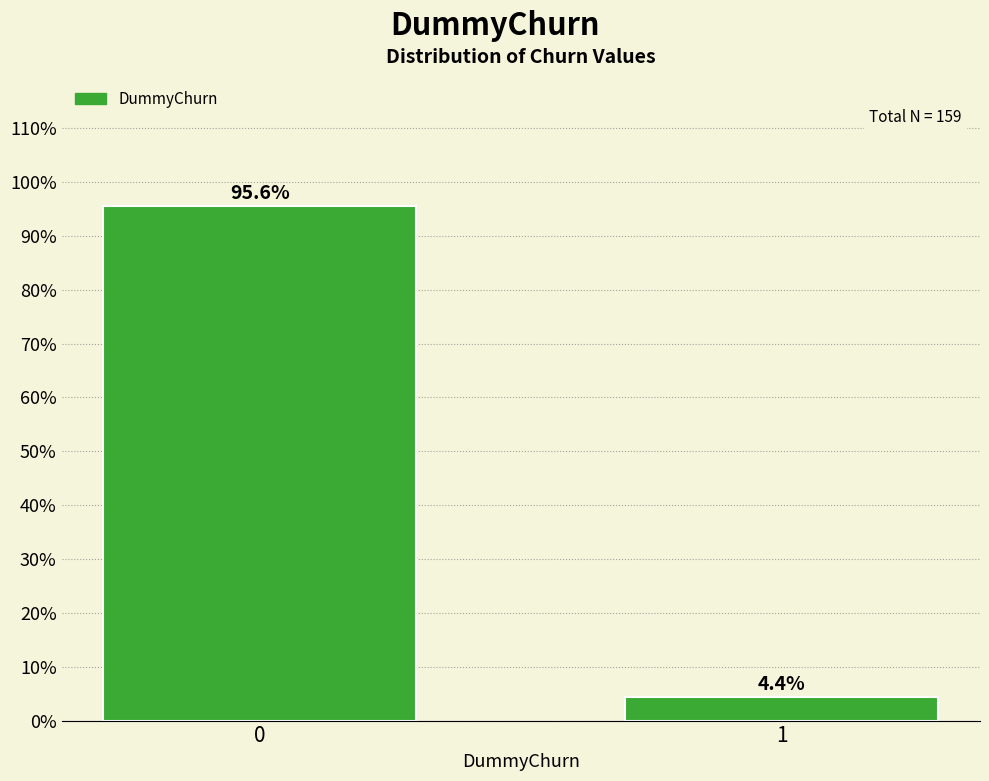

Reading right to left, transcribe all the data shown in this chart.

1=4.4	0=95.6